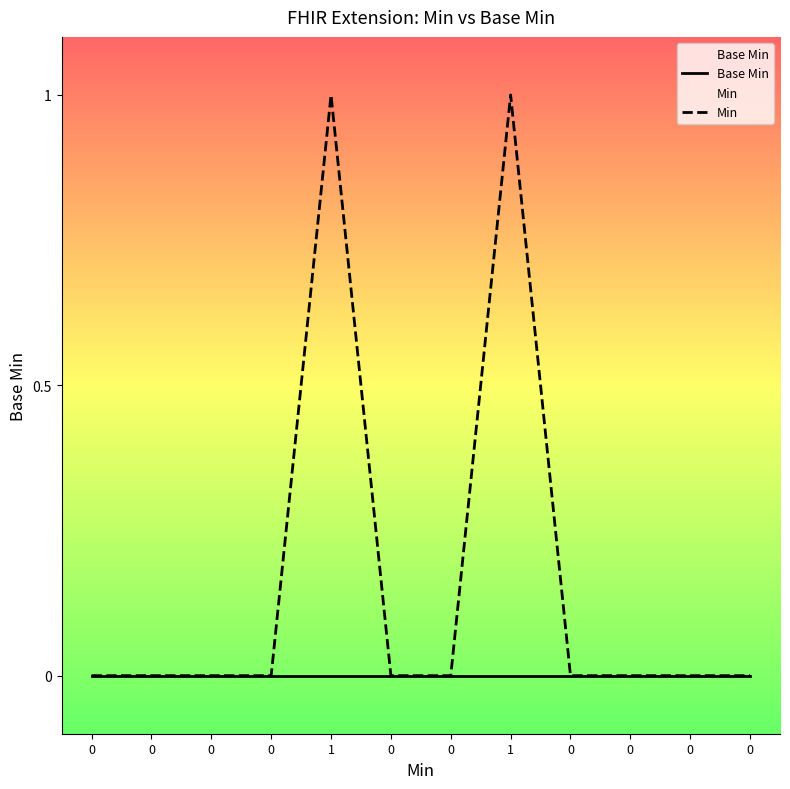

True or false: Min has a value of -1 at 0.

False